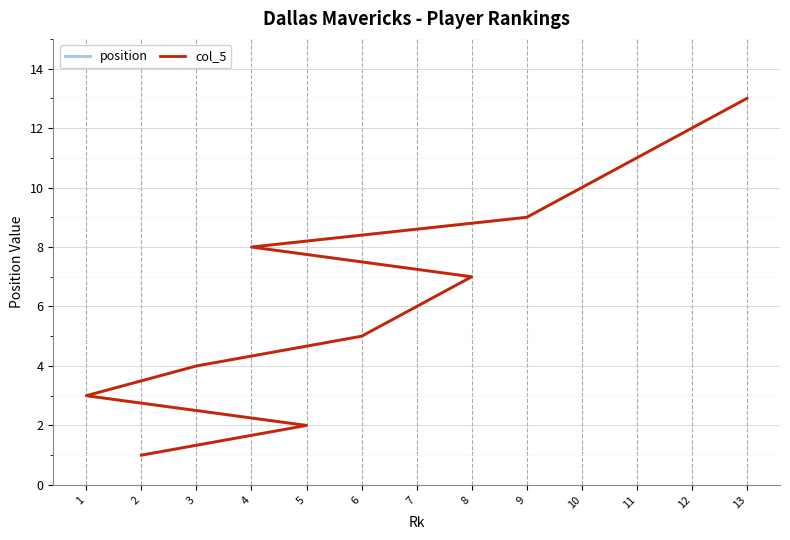

Between 11 and 2, which is larger?

11